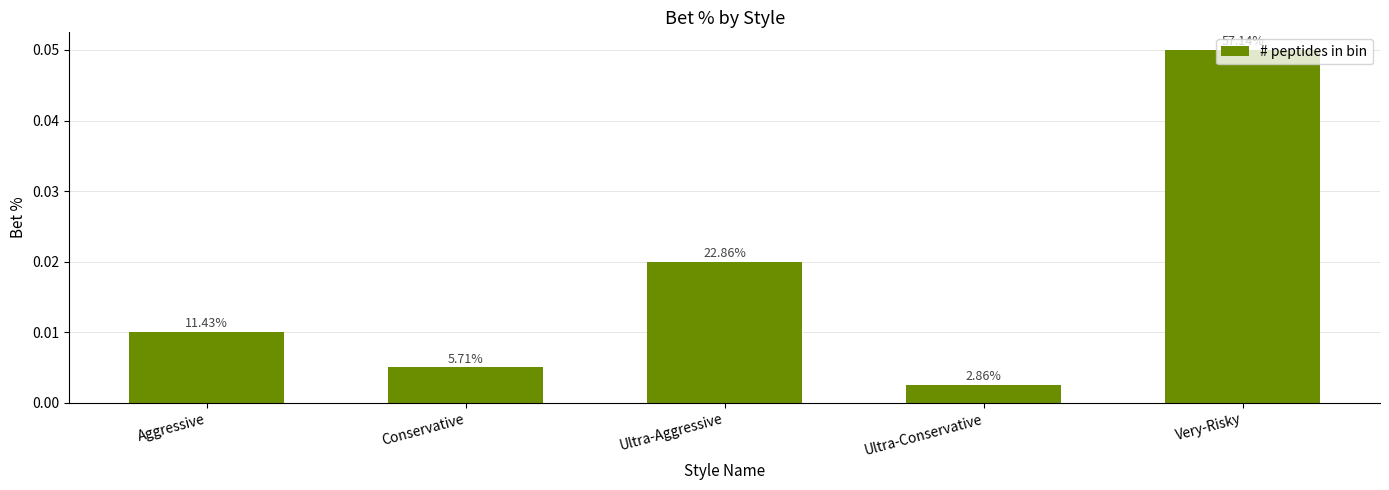

Does the chart contain any negative values?

No